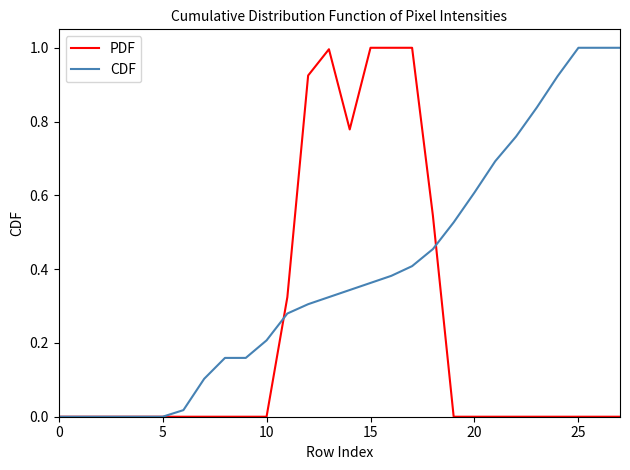

What is the sum of all PDF values?

6.6